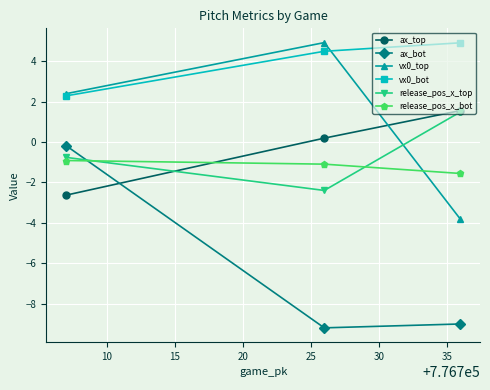

What is the value of the vx0_top point at the 2nd from the left?

4.9